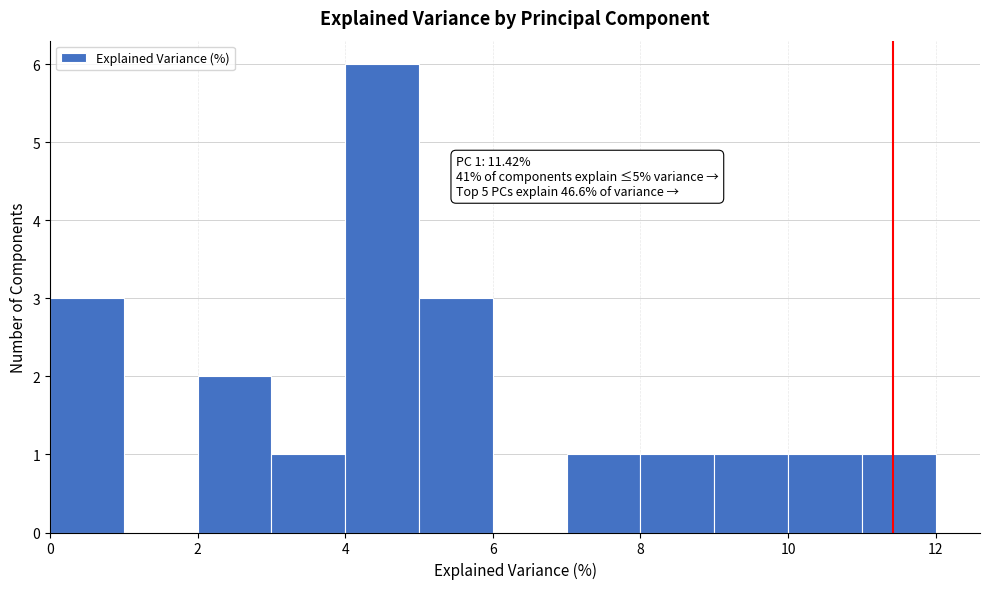

Which range on the x-axis has the tallest bar?

4 to 5